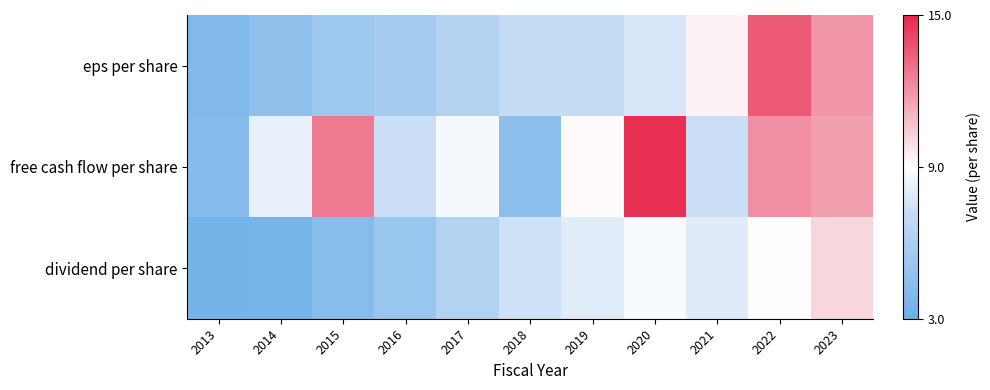

Count the number of categories in the chart.

11